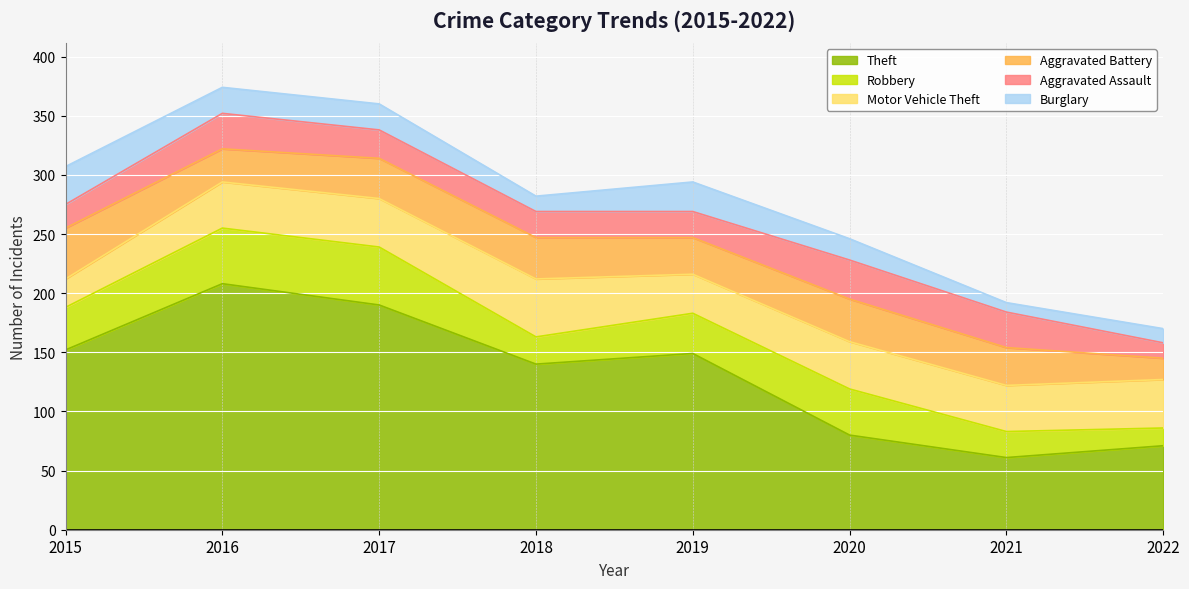

Which series has the largest total across all categories?

Theft